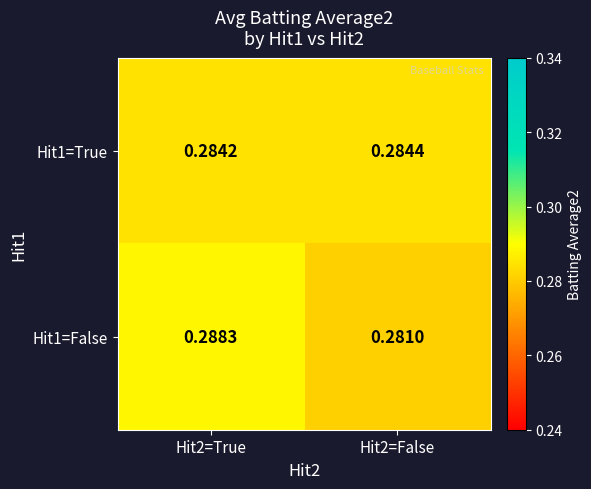

Rank the series by their average value, from lowest to highest.

Hit1=True, Hit1=False